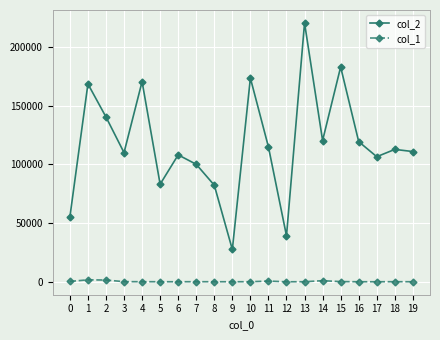

What is the value of the col_1 point at the 16th from the left?

364